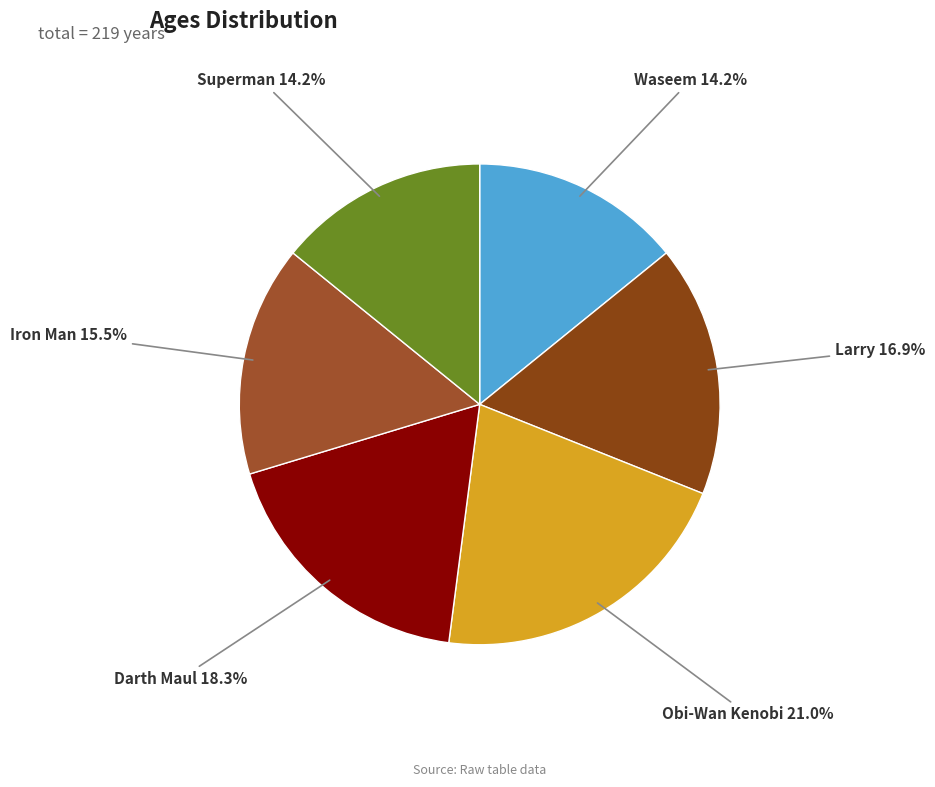

Which category has the biggest portion of the pie?

Obi-Wan Kenobi